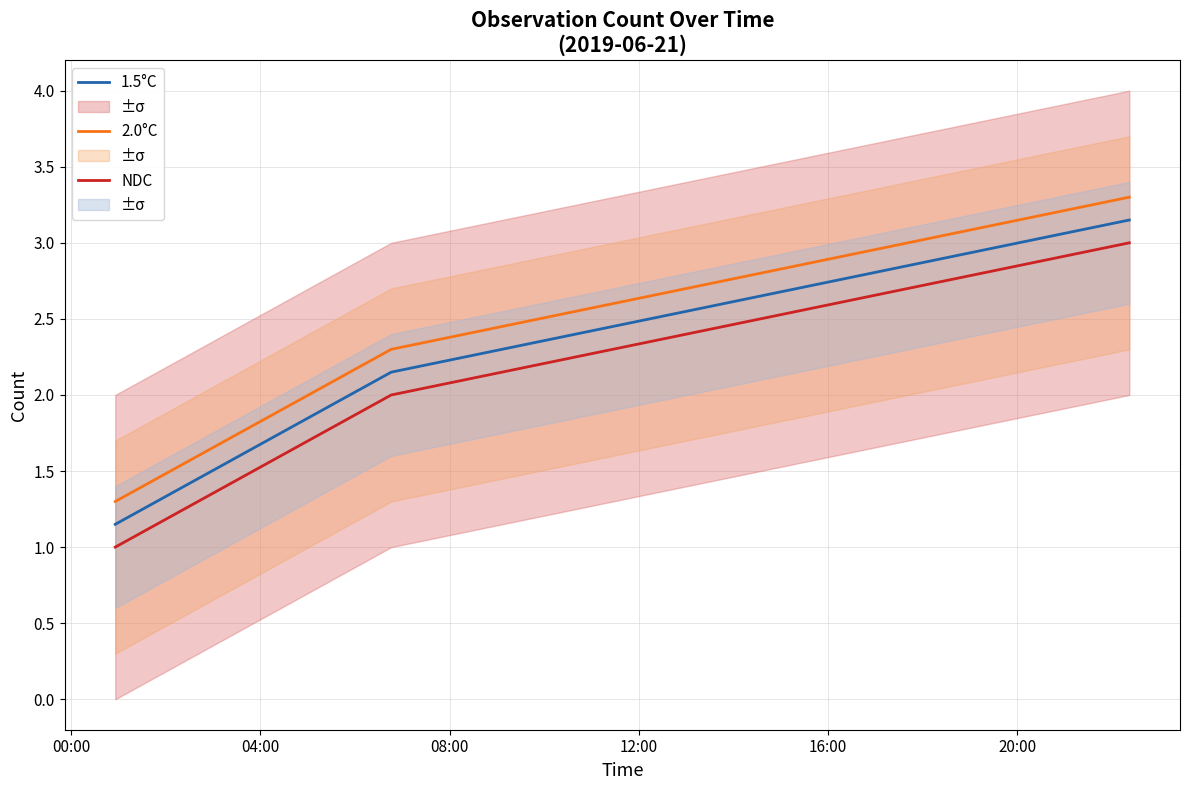

At how many categories does at least one series exceed 2?

2